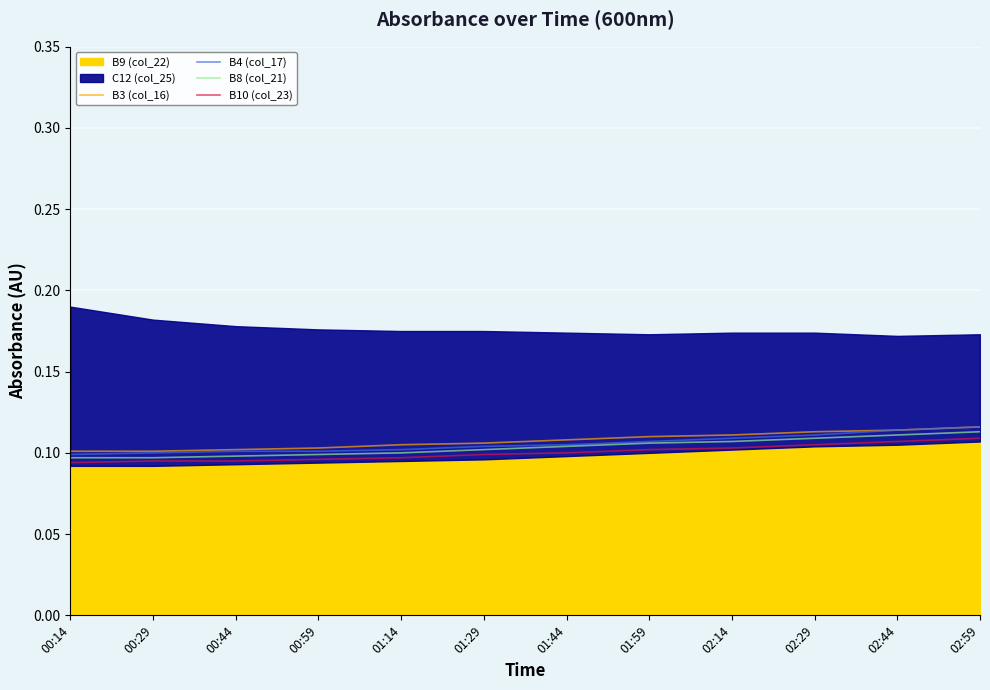

What is the label of the 5th point from the left?

01:14